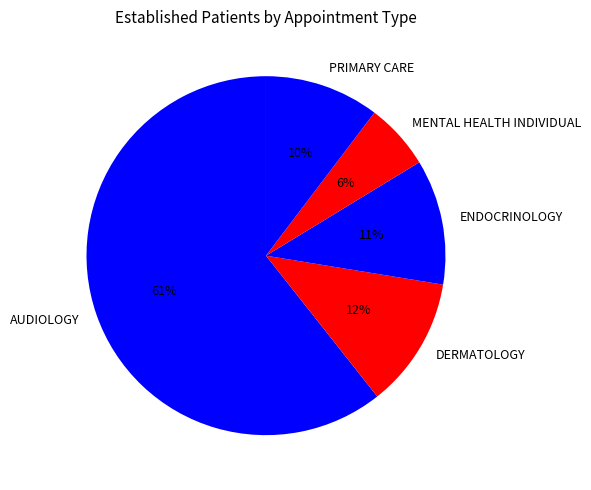

Which category has the biggest portion of the pie?

AUDIOLOGY